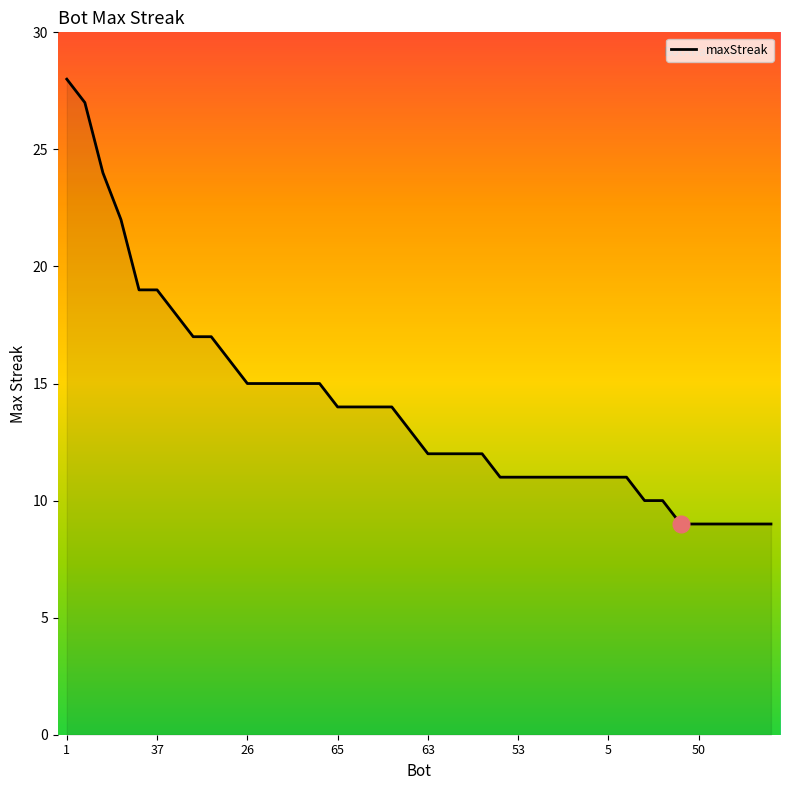

Is this an area chart (filled region under the line)?

No